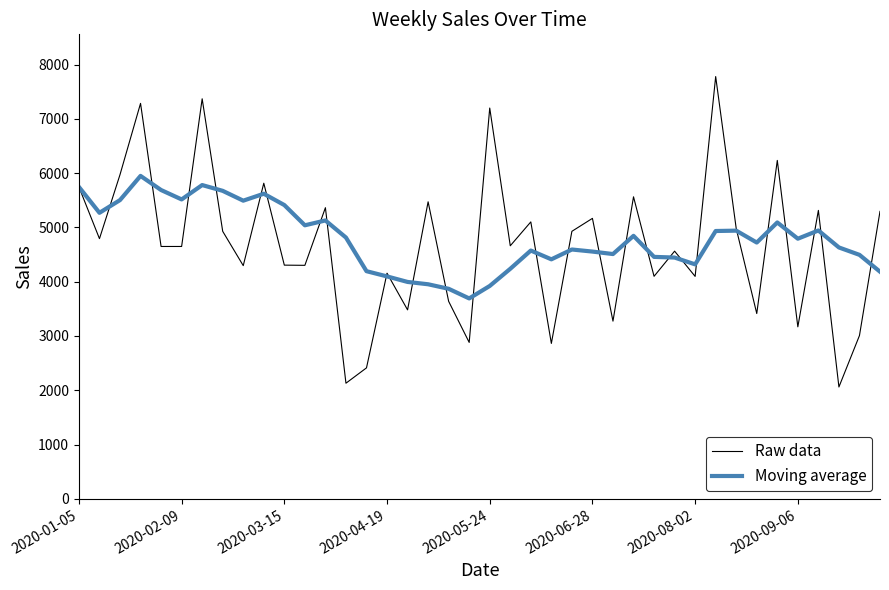

What is the difference between the maximum and second lowest values in the Raw data series?

5648.3